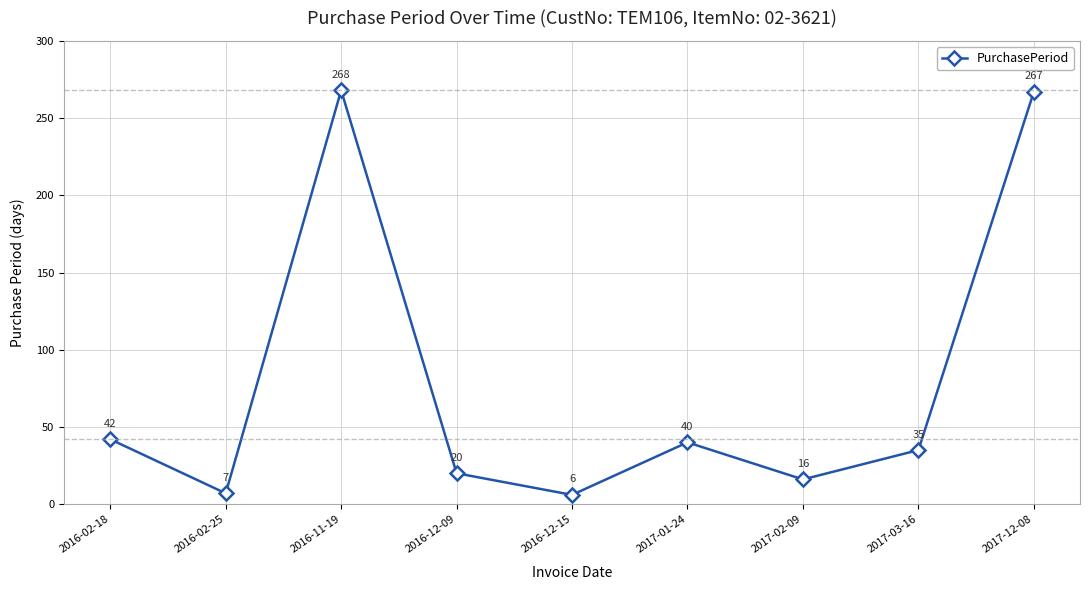

Which label corresponds to the smallest value in the chart?

2016-12-15